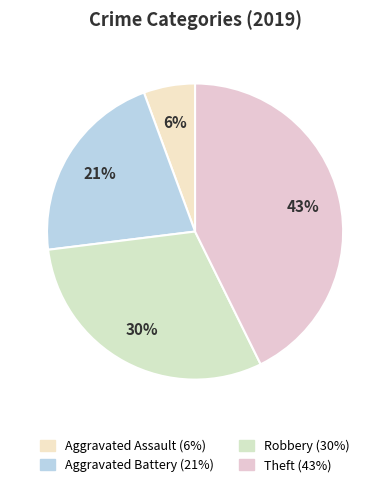

True or false: Robbery accounts for 16% of the total.

False